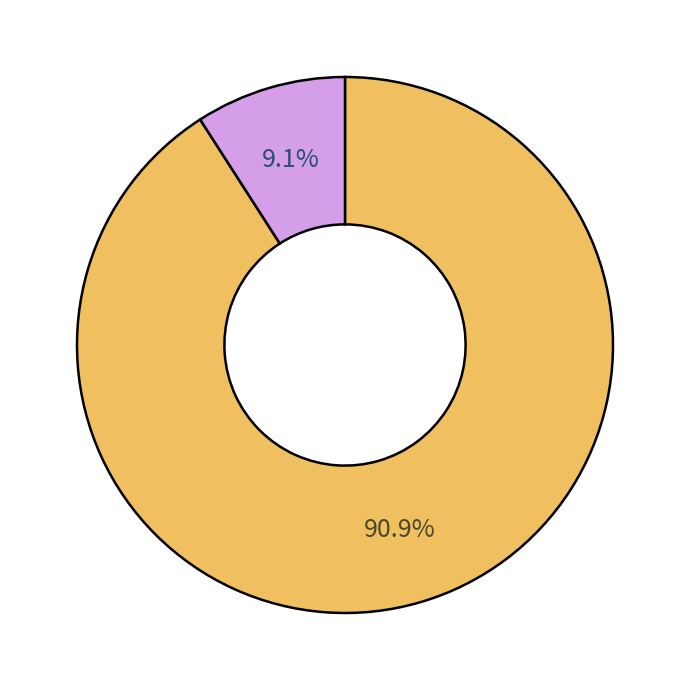

Is there any slice that represents more than half of the pie?

Yes